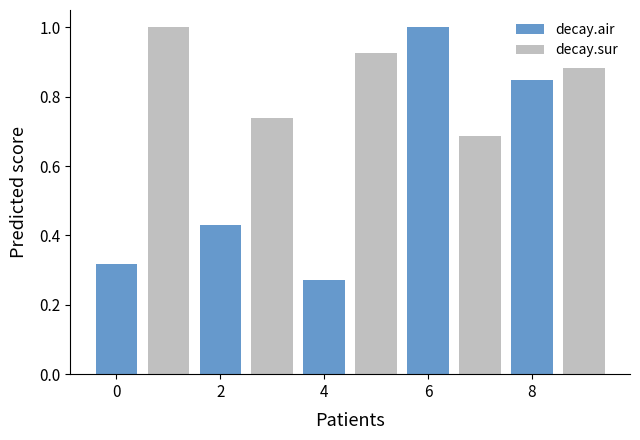

List the labels in order of decay.air value, largest first.

6, 8, 2, 0, 4